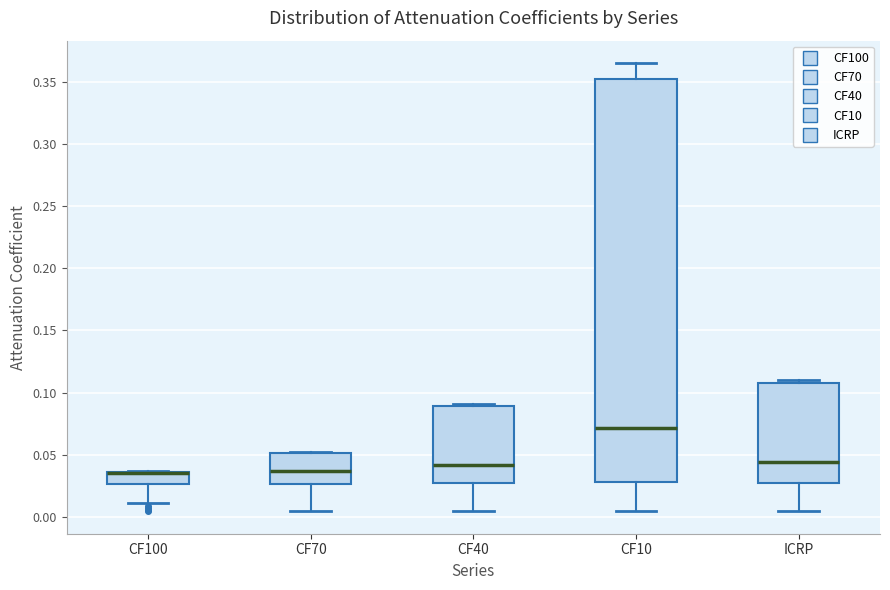

Where does the lower whisker of the box for CF40 end on the y-axis? The values are not printed on the chart, so give them approximately, as read against the axis.

0.005